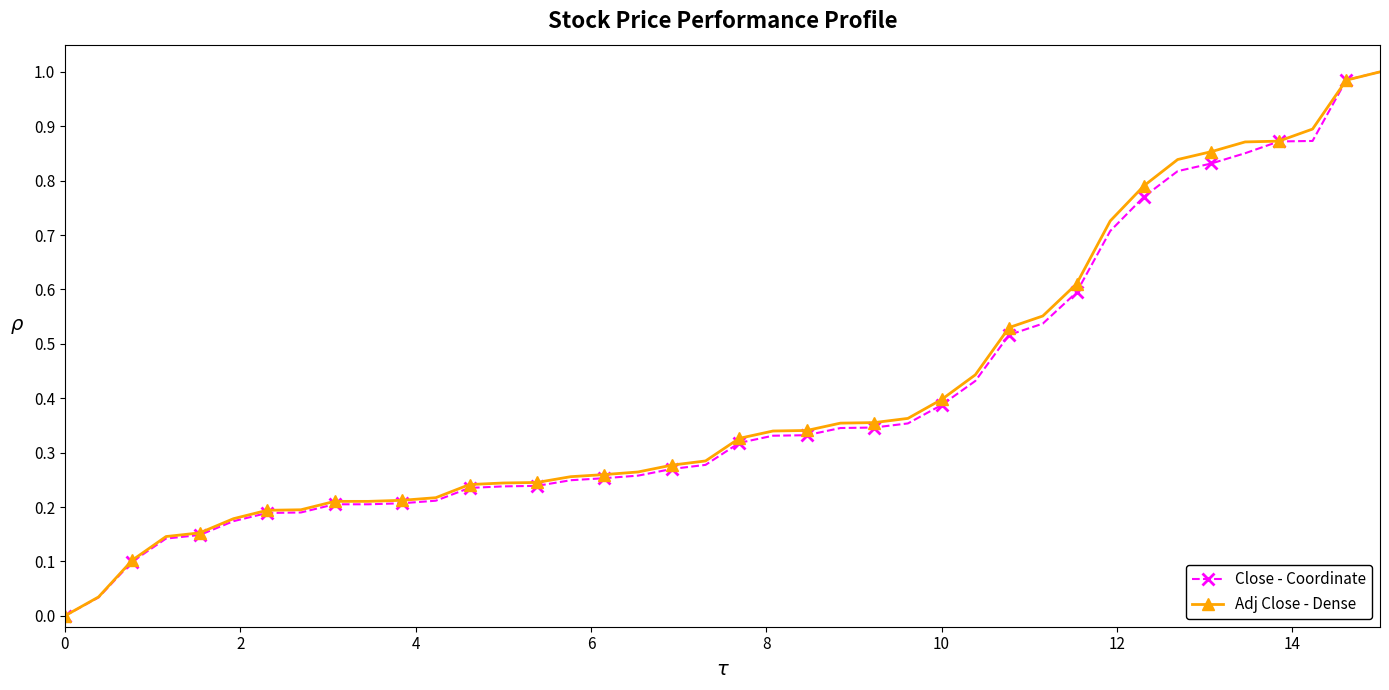

The value of Adj Close - Dense at 10 is 0.4. True or false?

True